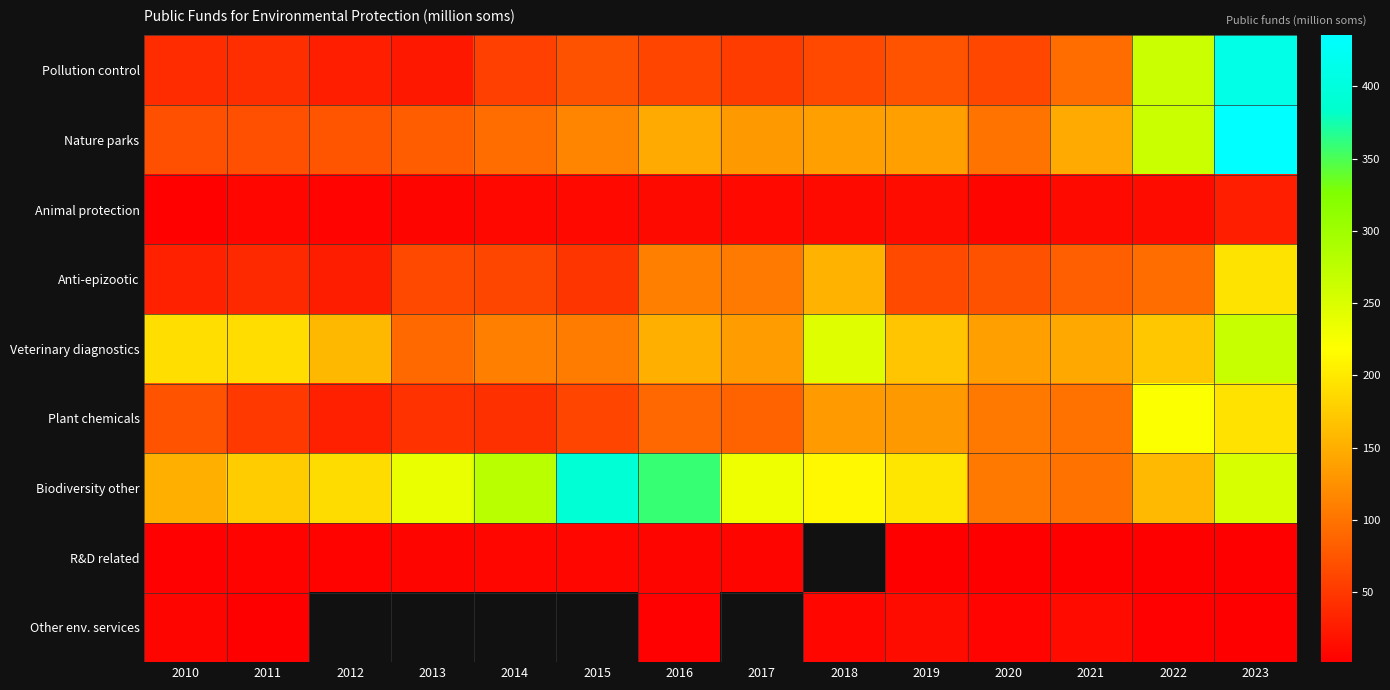

What is the total value across all series at 2023?

1781.0